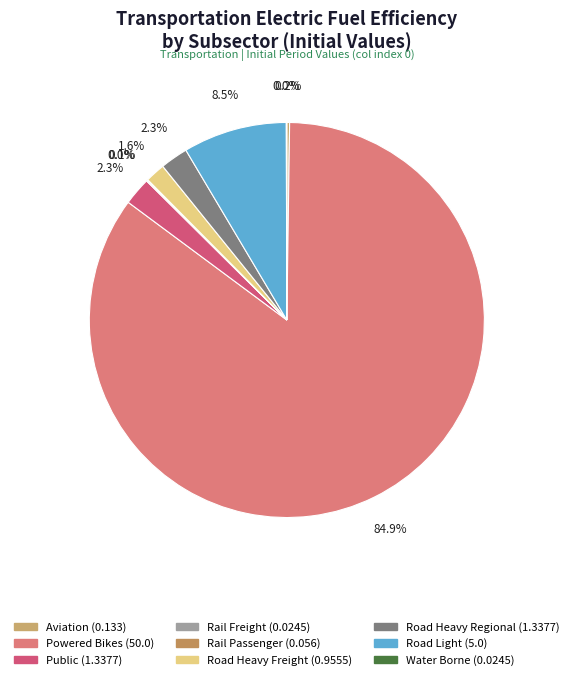

Rank the categories by value from lowest to highest.

rail_freight, water_borne, rail_passenger, aviation, road_heavy_freight, public, road_heavy_regional, road_light, powered_bikes